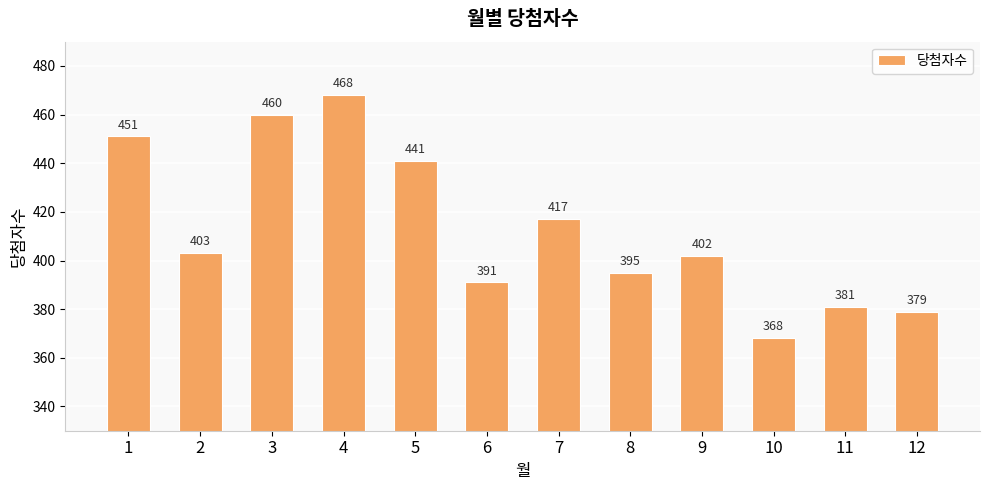

What is the ratio of the value at 2 to the value at 5?

0.9